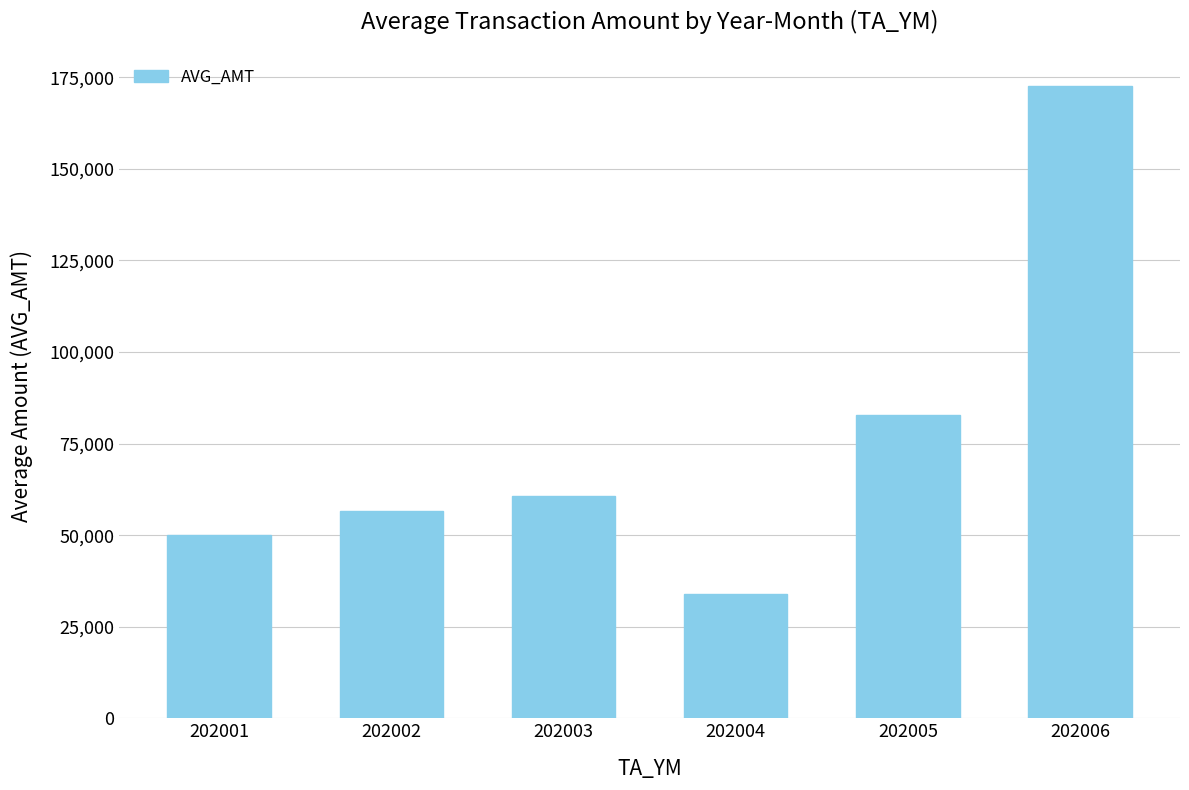

Read the value at 202003.

60656.0